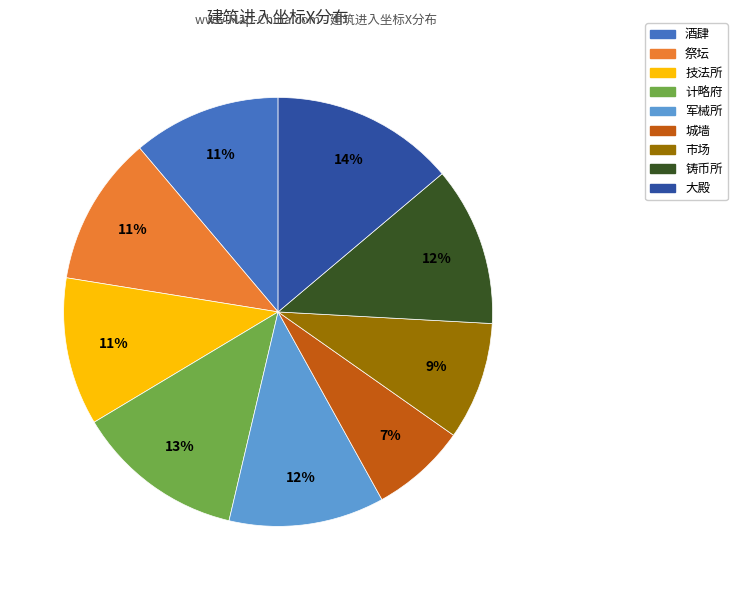

Which category has the smallest portion of the pie?

城墙